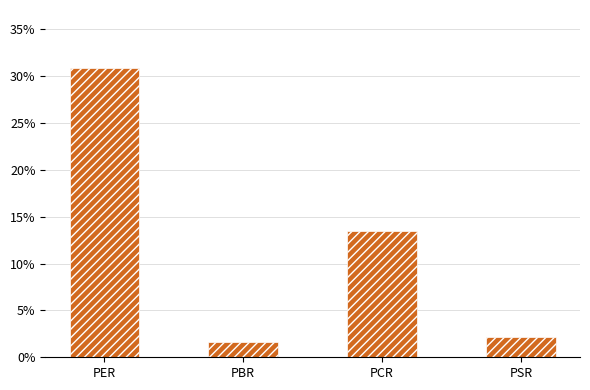

What is the value of the 4th bar from the left?

2.1